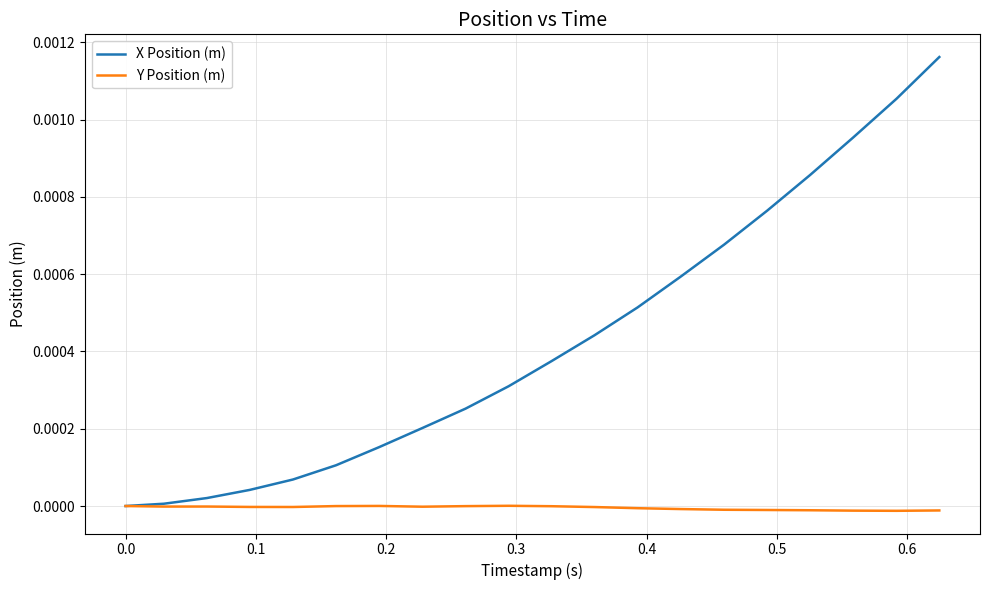

Which series has the widest spread of values?

X Position (m)